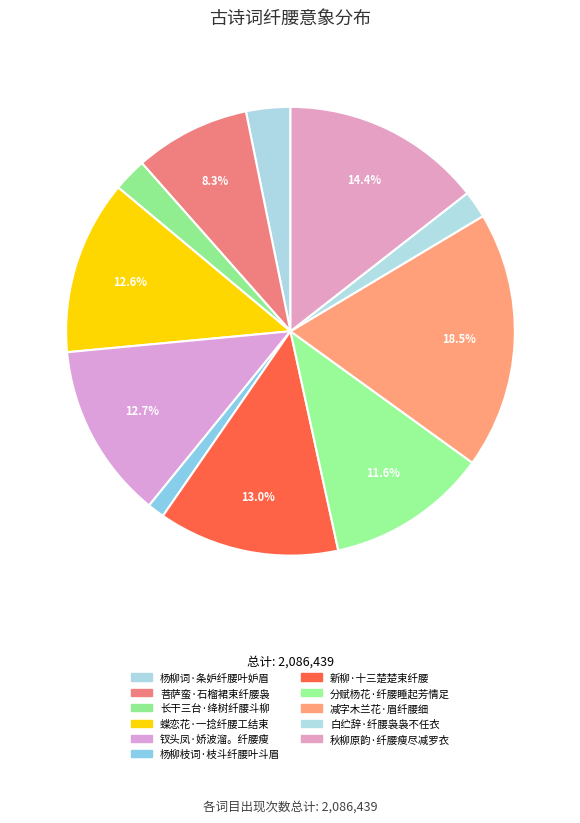

To the nearest percent, what is the difference between the 菩萨蛮·石榴裙束纤腰袅 and 新柳·十三楚楚束纤腰 slice percentages?

5%